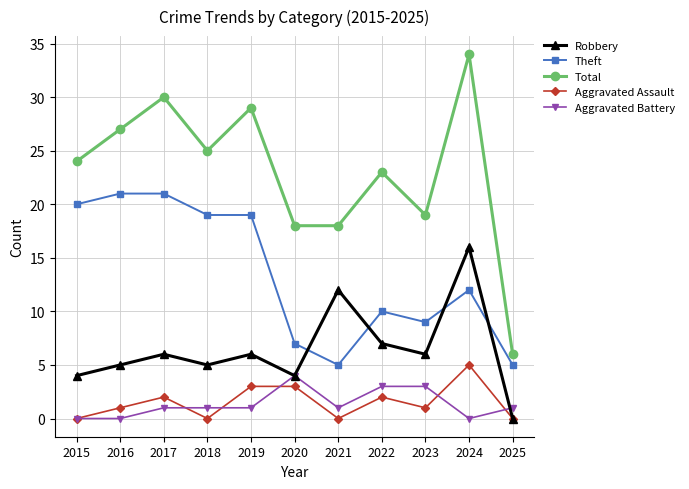

What is the difference between the highest and lowest values at 2024?

34